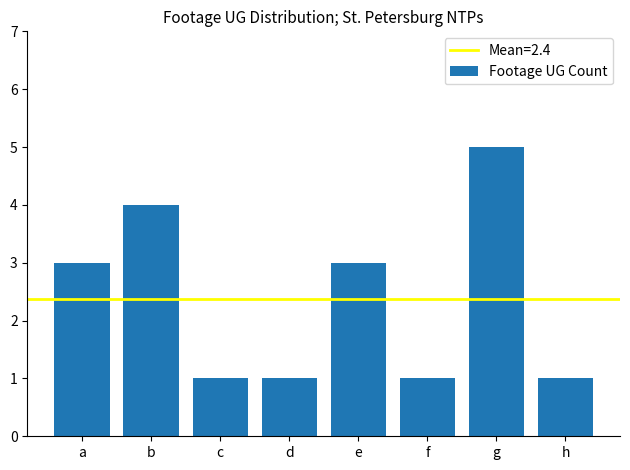

What is the value of the 2nd bar from the left?

4